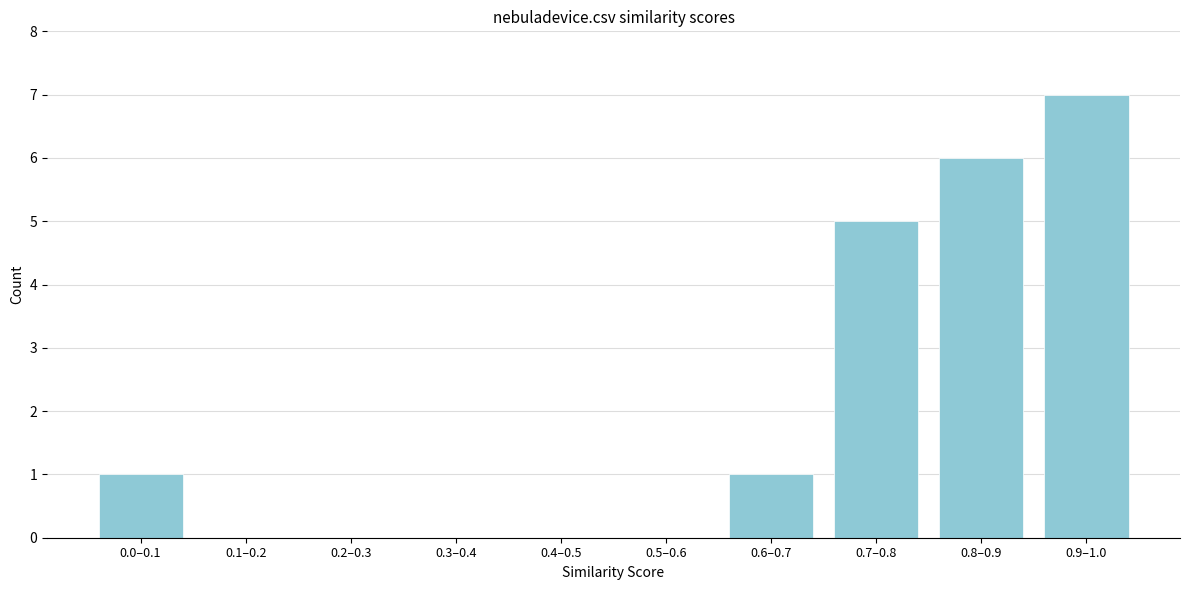

Reading left to right, extract all data points from this chart.

0.0–0.1=1	0.1–0.2=0	0.2–0.3=0	0.3–0.4=0	0.4–0.5=0	0.5–0.6=0	0.6–0.7=1	0.7–0.8=5	0.8–0.9=6	0.9–1.0=7